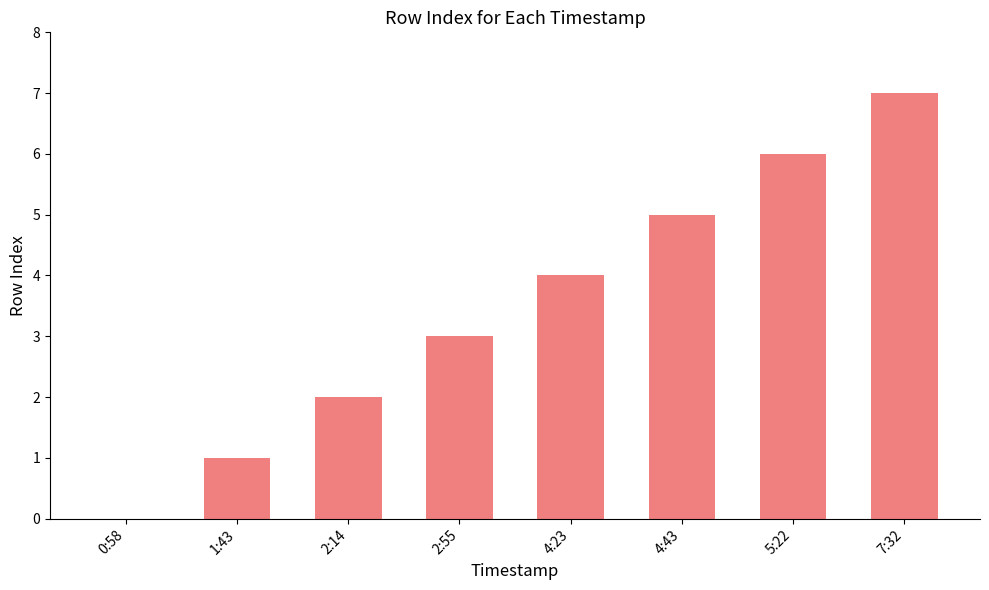

What is the sum of all values?

28